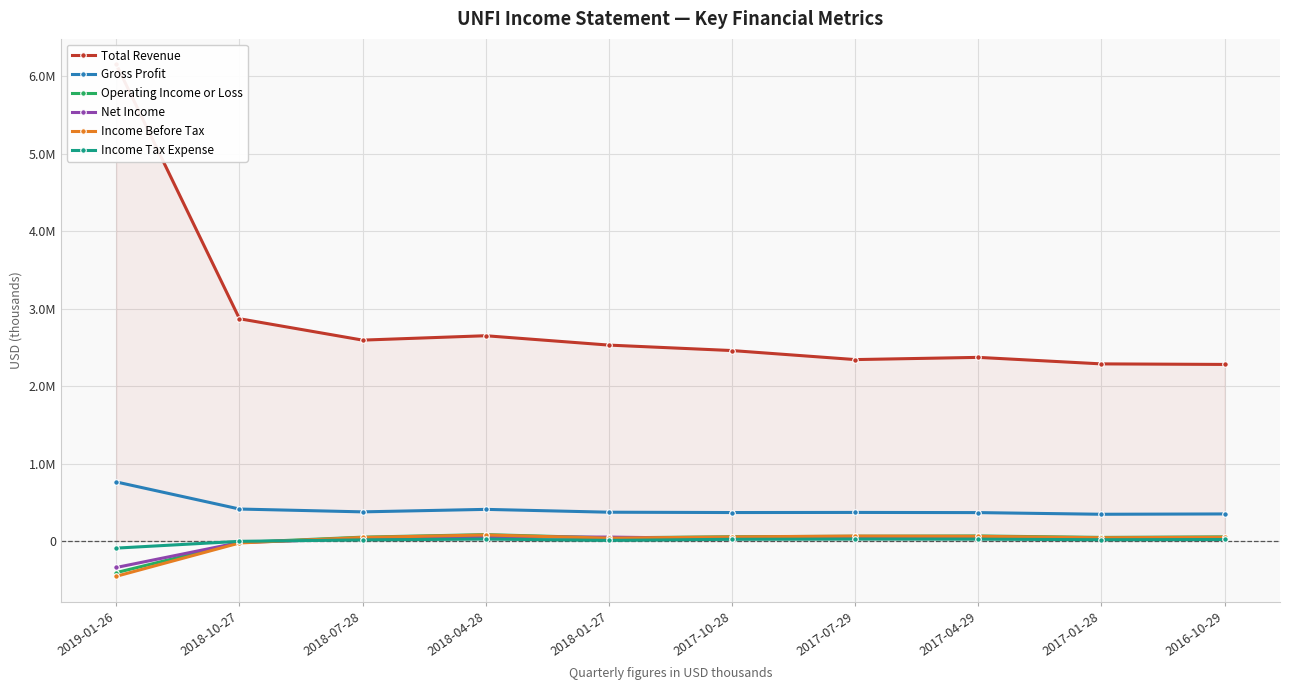

Between 2018-10-27 and 2018-04-28, which is larger?

2018-10-27